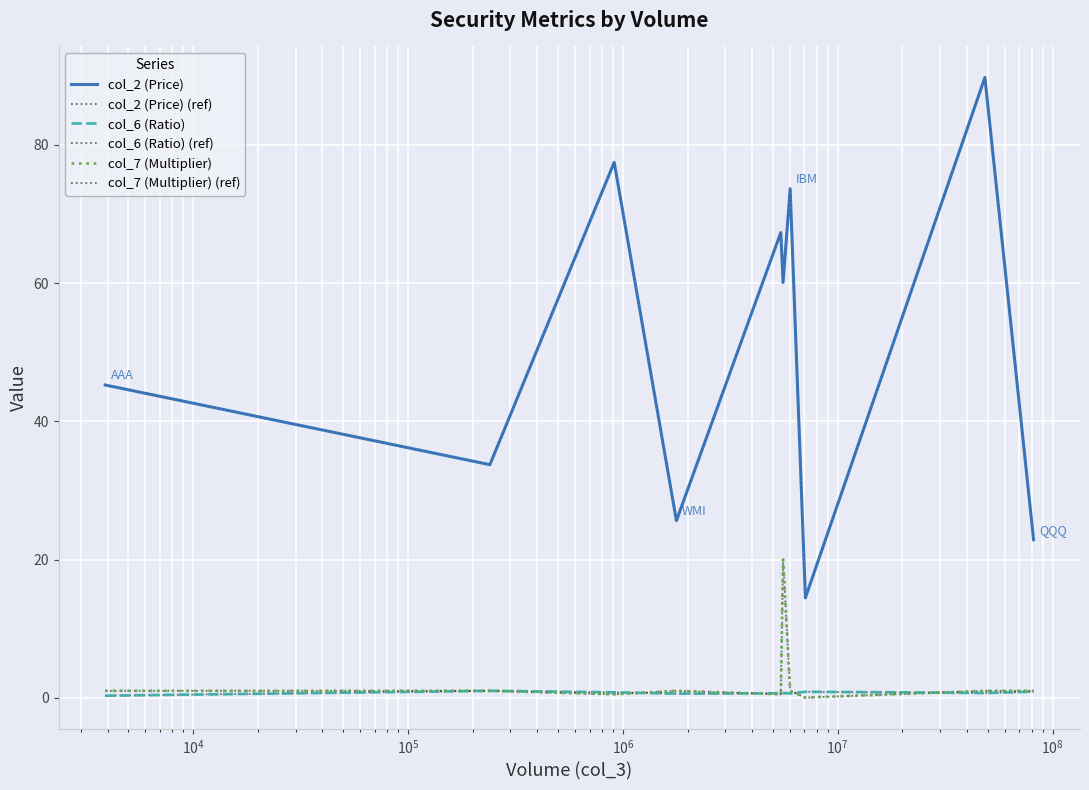

Is this an area chart (filled region under the line)?

No